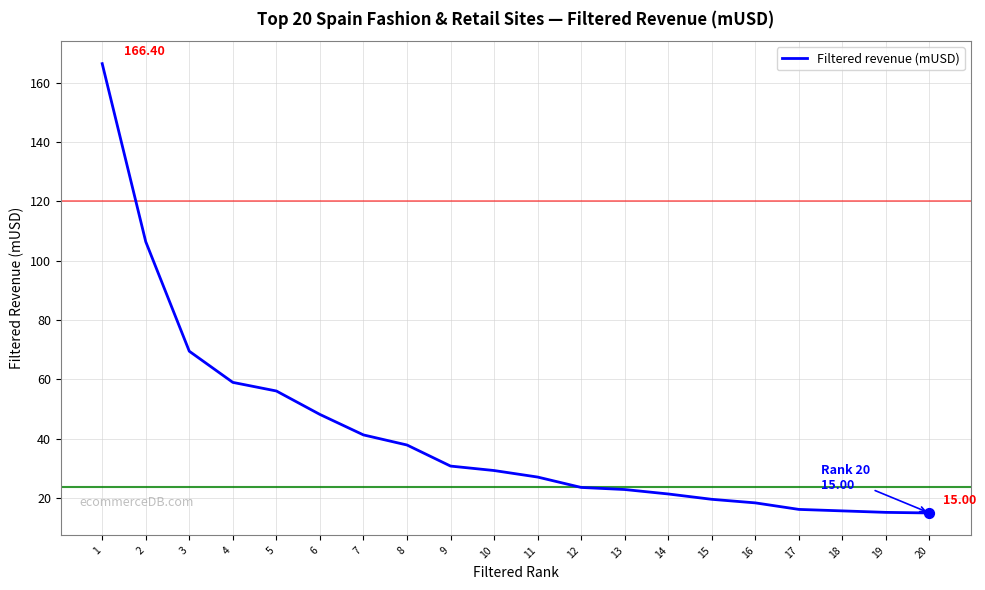

What is the change in value from 1 to 20?

-151.4